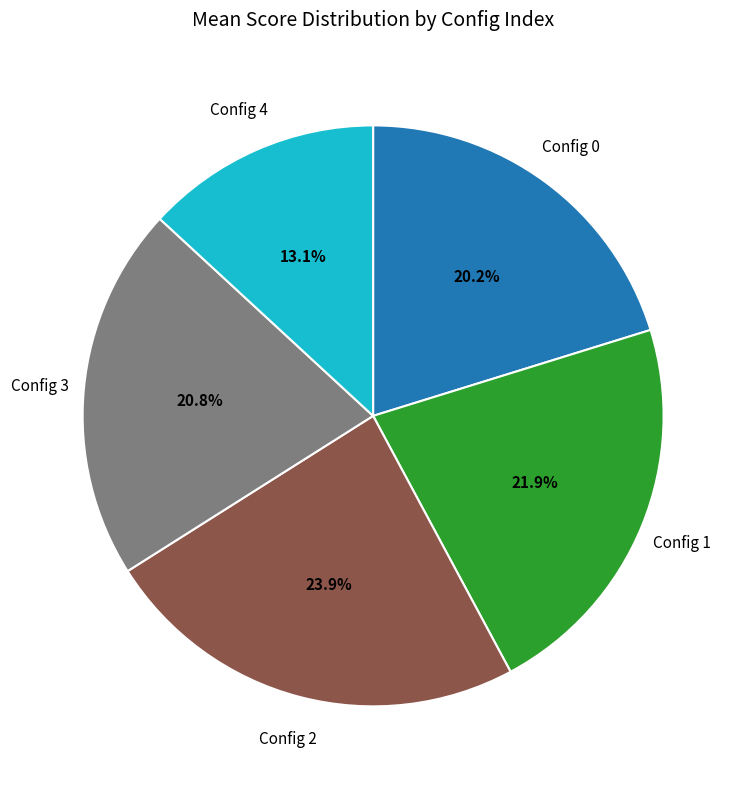

Is there a majority slice in this chart?

No